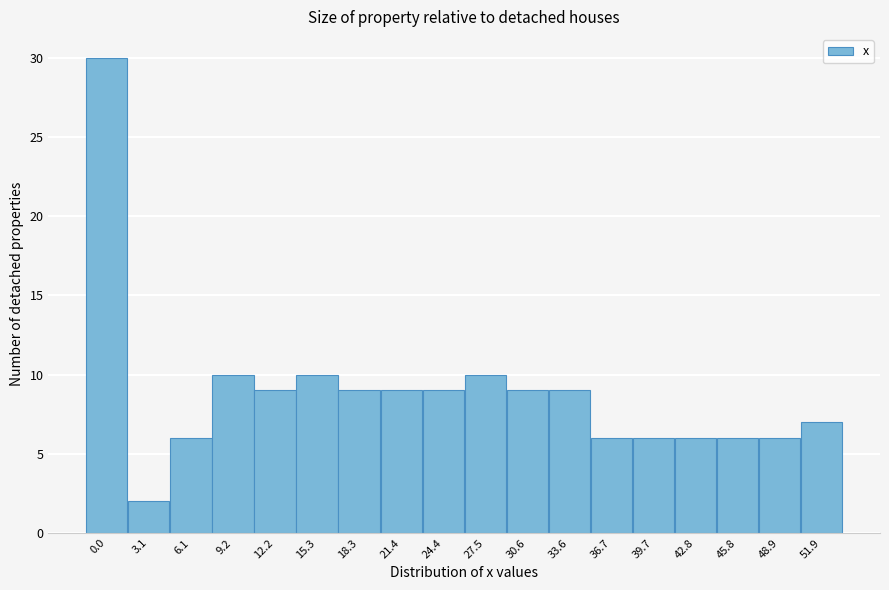

Reading left to right, transcribe all the data shown in this chart.

30	2	6	10	9	10	9	9	9	10	9	9	6	6	6	6	6	7